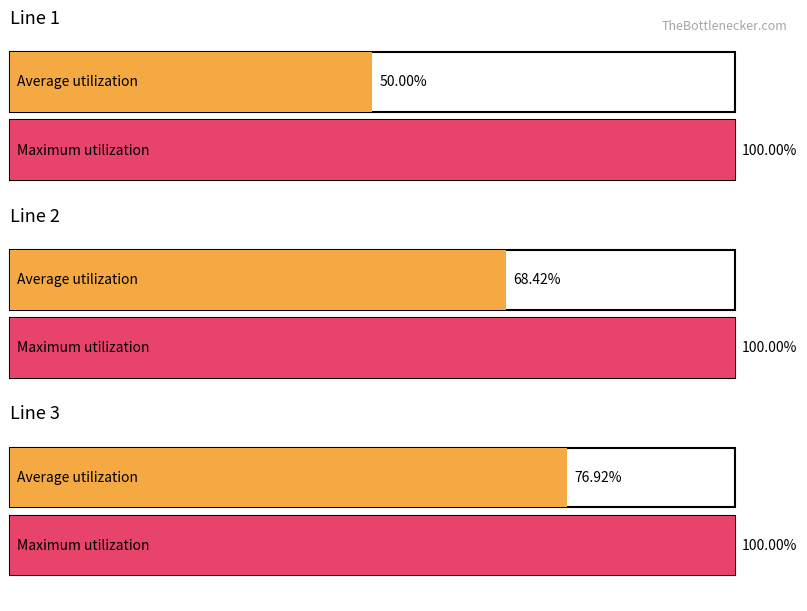

List the labels in order of value, smallest first.

Line 1, Line 2, Line 3